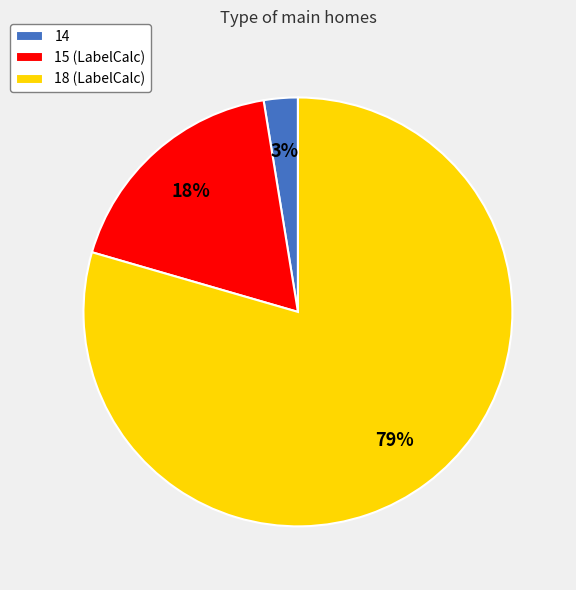

To the nearest percent, what is the combined percentage of 18 (LabelCalc) and 15 (LabelCalc)?

97%